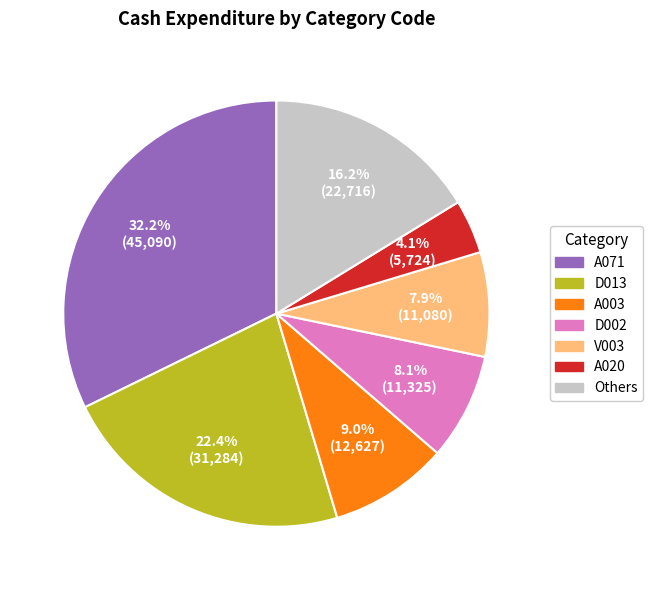

What is the total percentage of D002 and A020?

12.2%